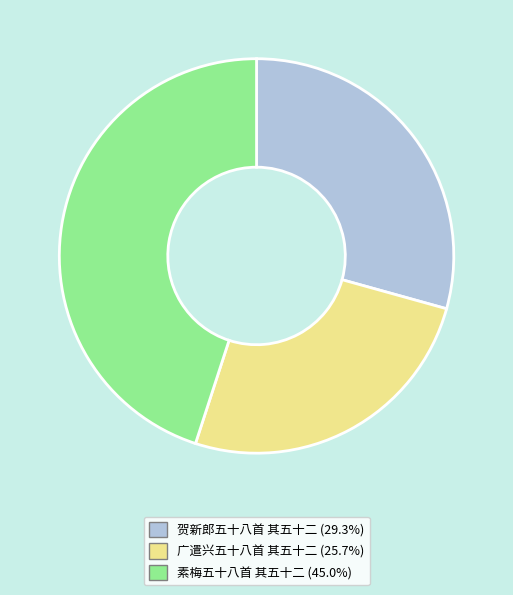

Approximately how many times larger is the value at 素梅五十八首 其五十二 compared to 广遣兴五十八首 其五十二?

1.8